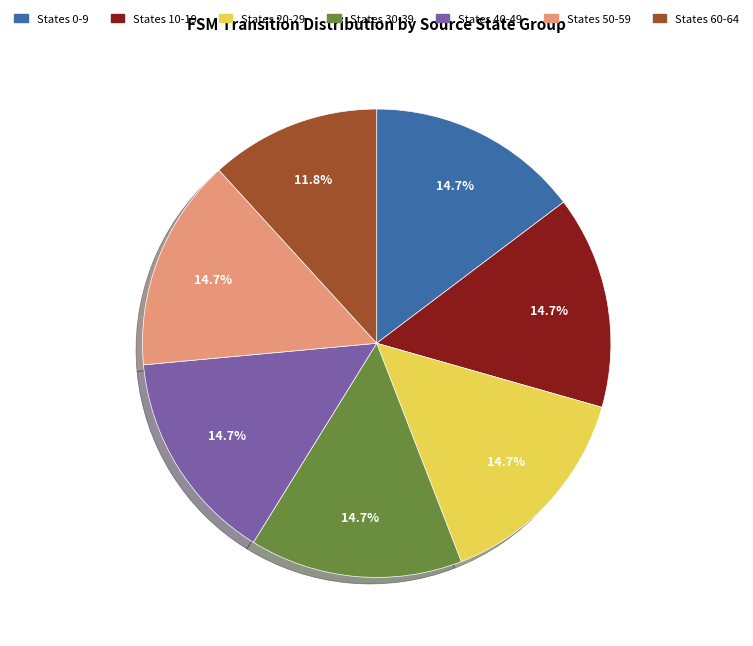

Is there a majority slice in this chart?

No